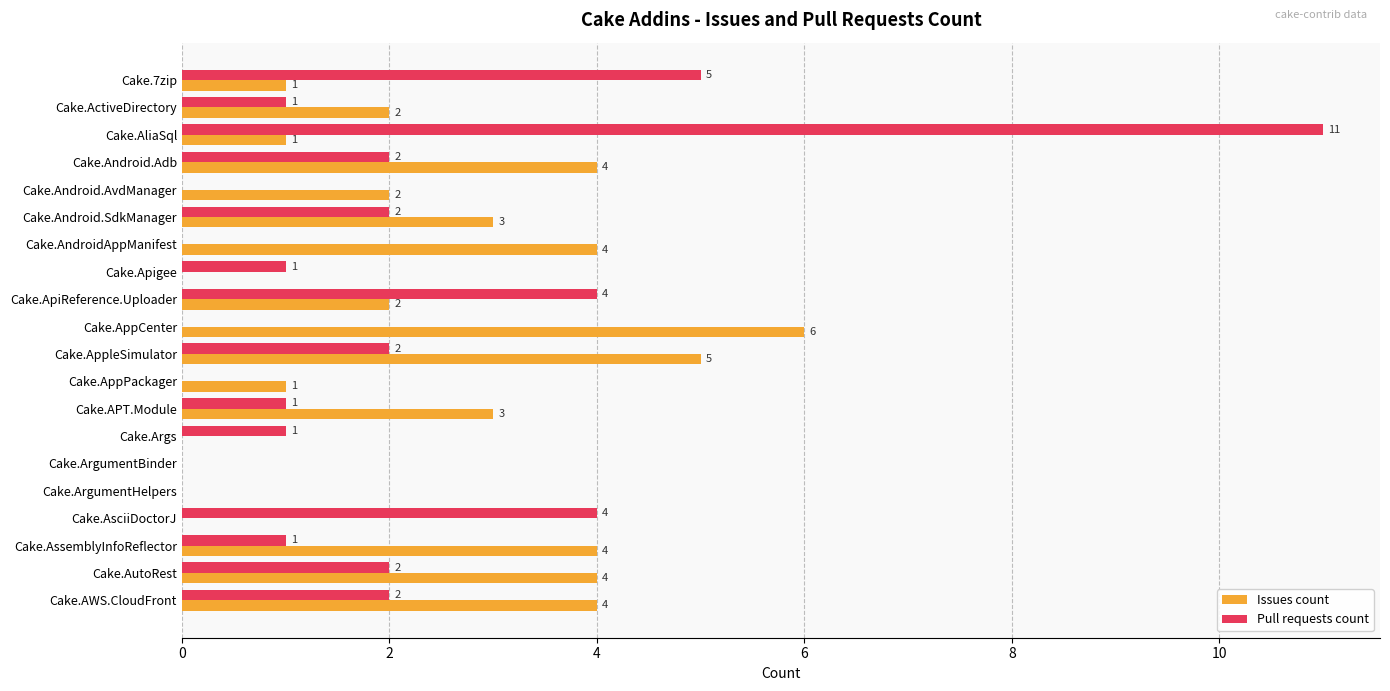

What is the maximum value shown in the chart?

11